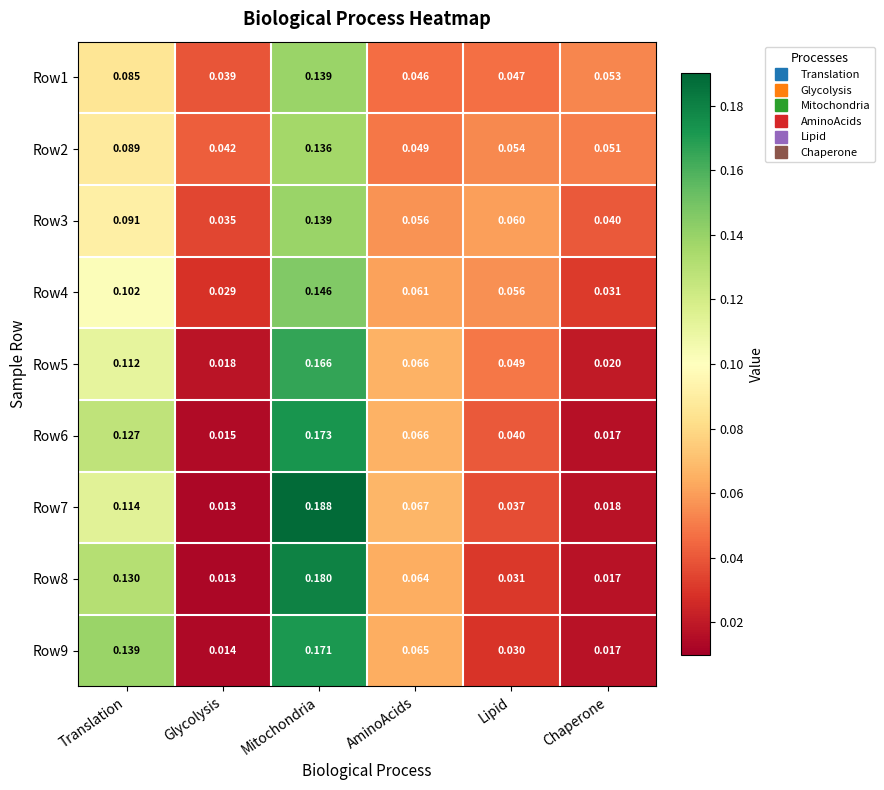

At which category does the chart reach its peak across all series?

Mitochondria